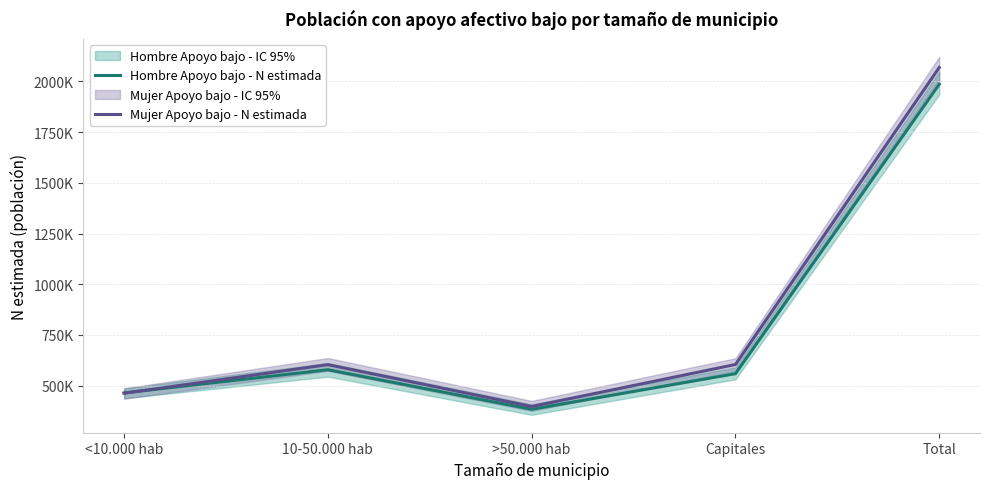

What is the label of the 1st point from the left?

<10.000 hab